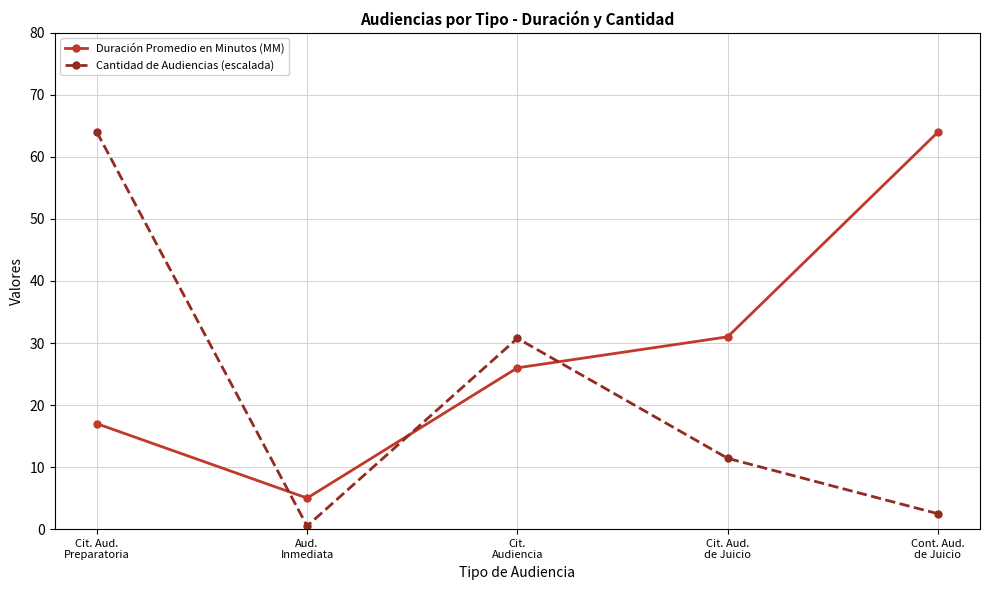

At which category is the sum across all series the highest?

Cit. Aud.
Preparatoria